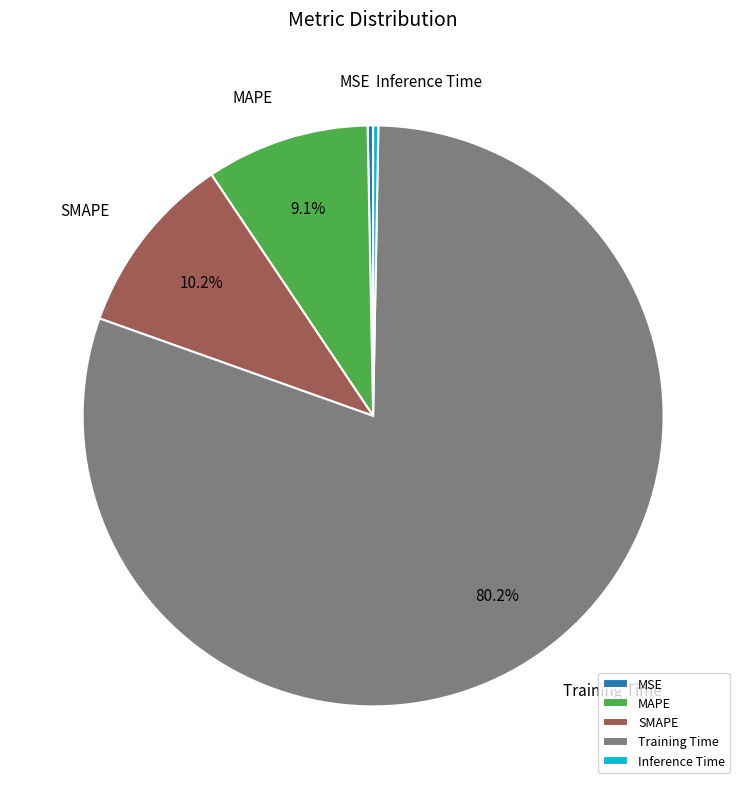

Which slice is the largest?

Training Time